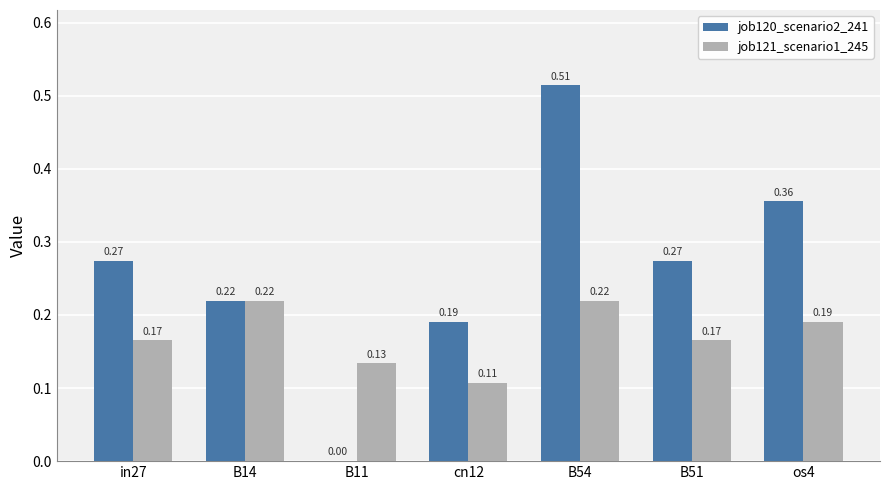

What is the sum of all job121_scenario1_245 values?

1.2